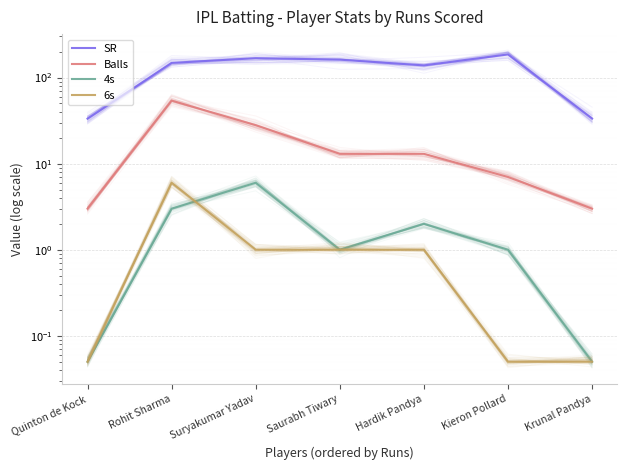

Reading right to left, list all the values displayed in this chart.

SR: Krunal Pandya=33.3	Kieron Pollard=185.7	Hardik Pandya=138.5	Saurabh Tiwary=161.5	Suryakumar Yadav=167.8	Rohit Sharma=148.1	Quinton de Kock=33.3
Balls: Krunal Pandya=3.0	Kieron Pollard=7.0	Hardik Pandya=13.0	Saurabh Tiwary=13.0	Suryakumar Yadav=28.0	Rohit Sharma=54.0	Quinton de Kock=3.0
4s: Krunal Pandya=0.1	Kieron Pollard=1.0	Hardik Pandya=2.0	Saurabh Tiwary=1.0	Suryakumar Yadav=6.0	Rohit Sharma=3.0	Quinton de Kock=0.1
6s: Krunal Pandya=0.1	Kieron Pollard=0.1	Hardik Pandya=1.0	Saurabh Tiwary=1.0	Suryakumar Yadav=1.0	Rohit Sharma=6.0	Quinton de Kock=0.1